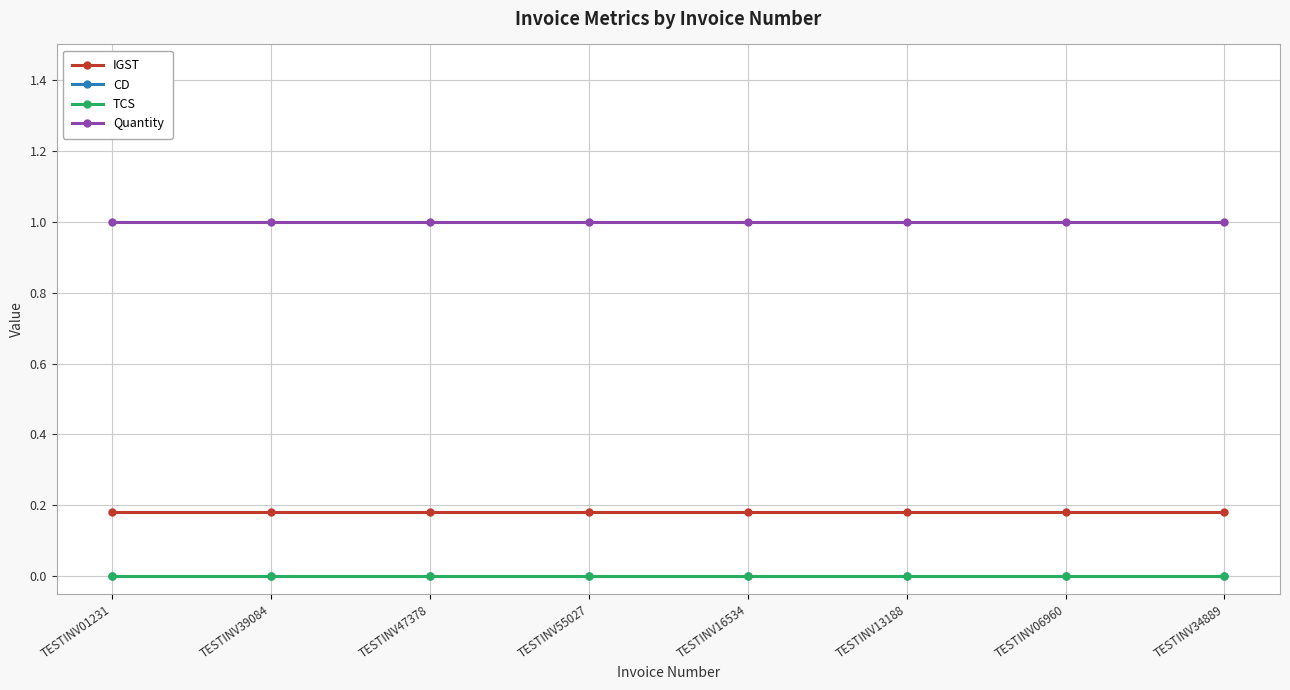

True or false: CD and TCS intersect in this chart.

False